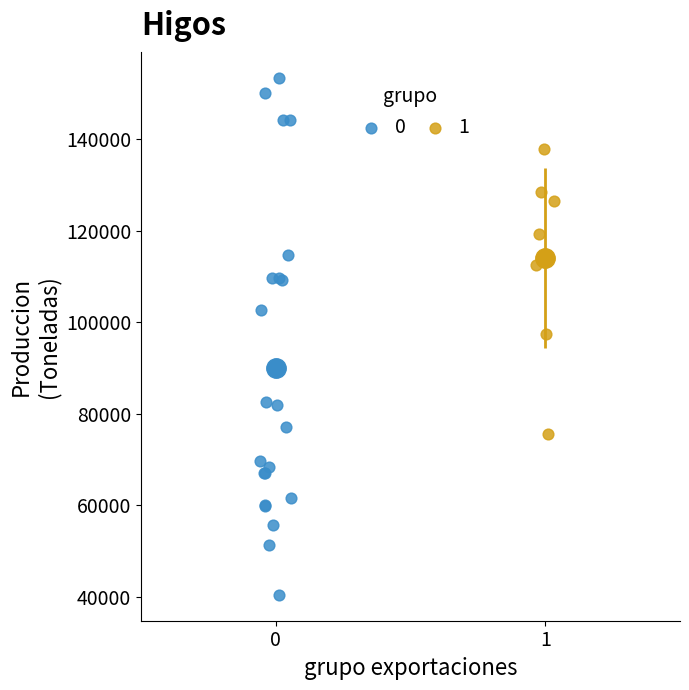

What are all the series names shown in the legend?

0, 1